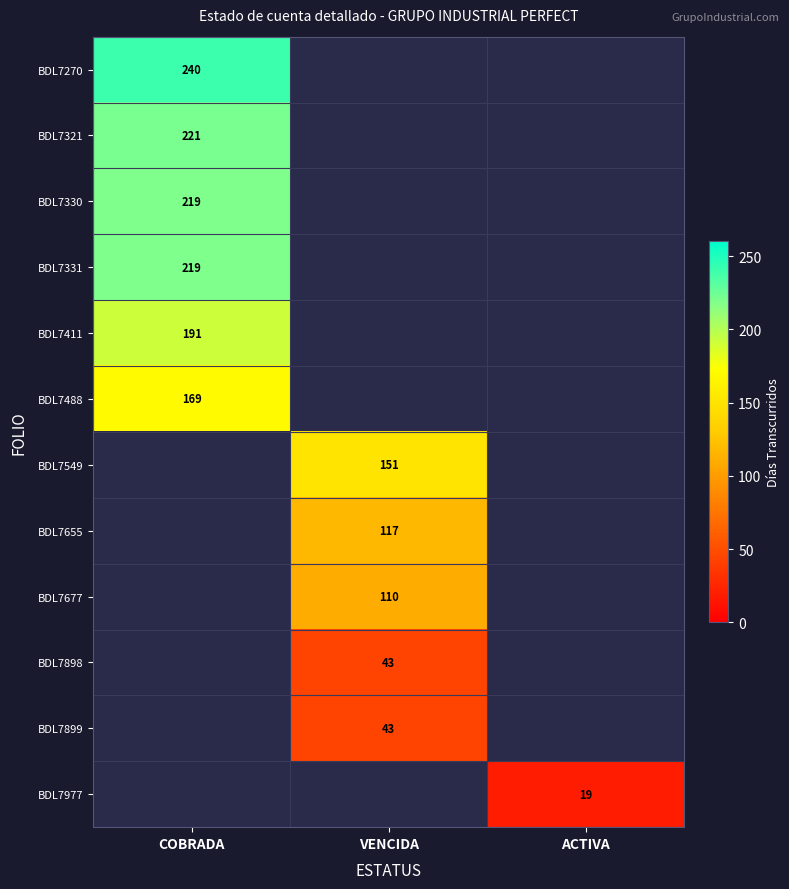

Is it true that BDL7321 equals 221 at COBRADA?

True